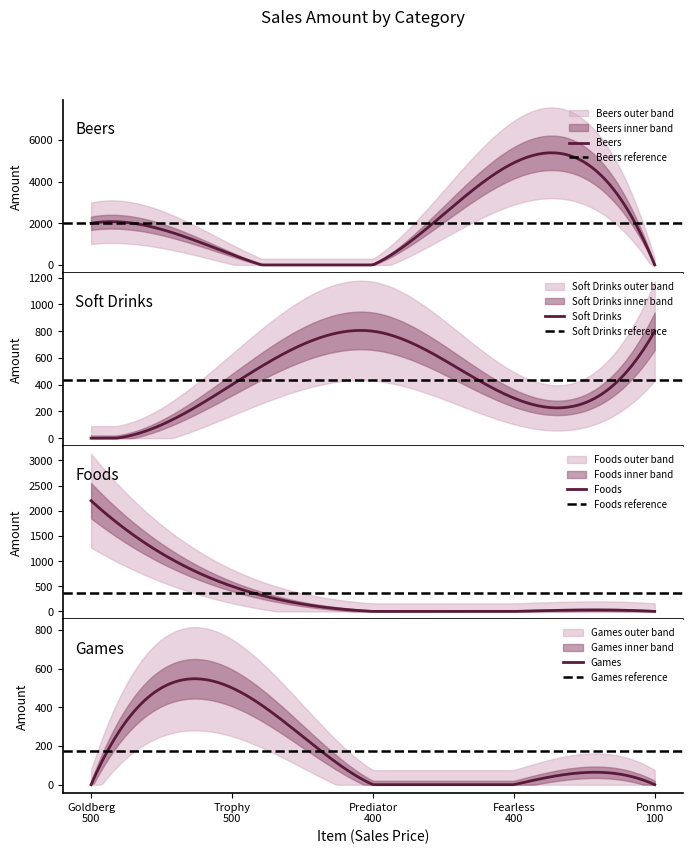

How many values in the Foods series exceed 0?

2